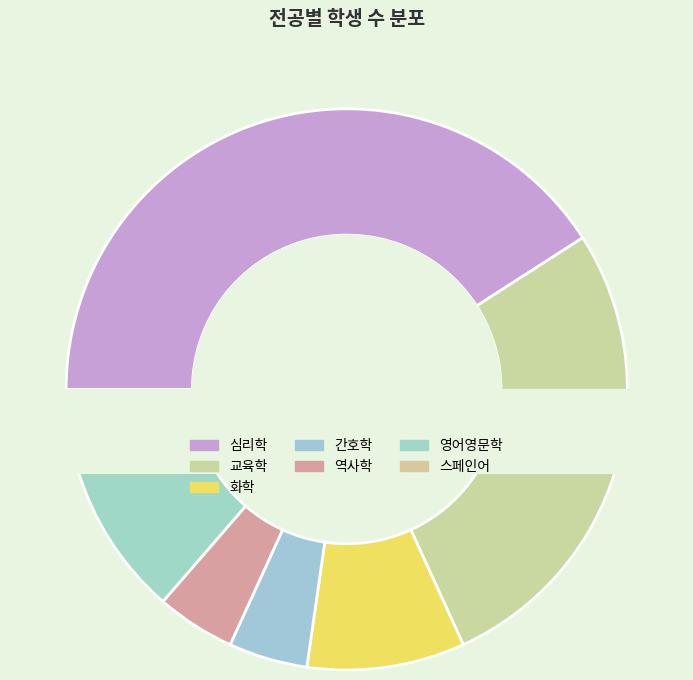

The 교육학 slice represents 14% of the pie. True or false?

True